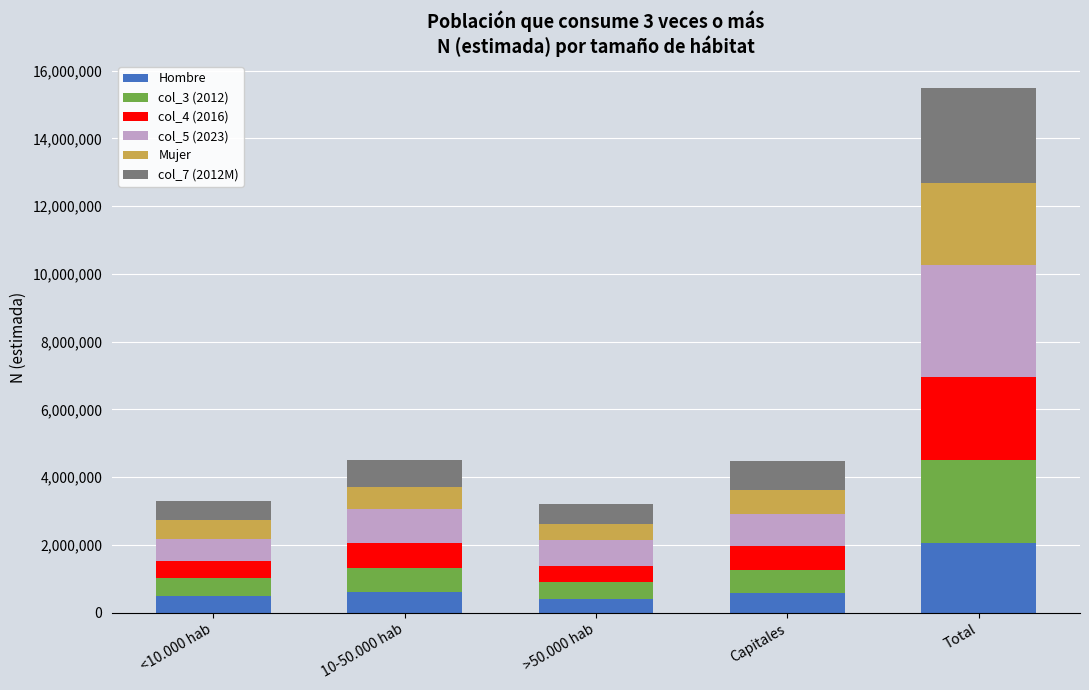

What is the maximum value for Hombre?

2071131